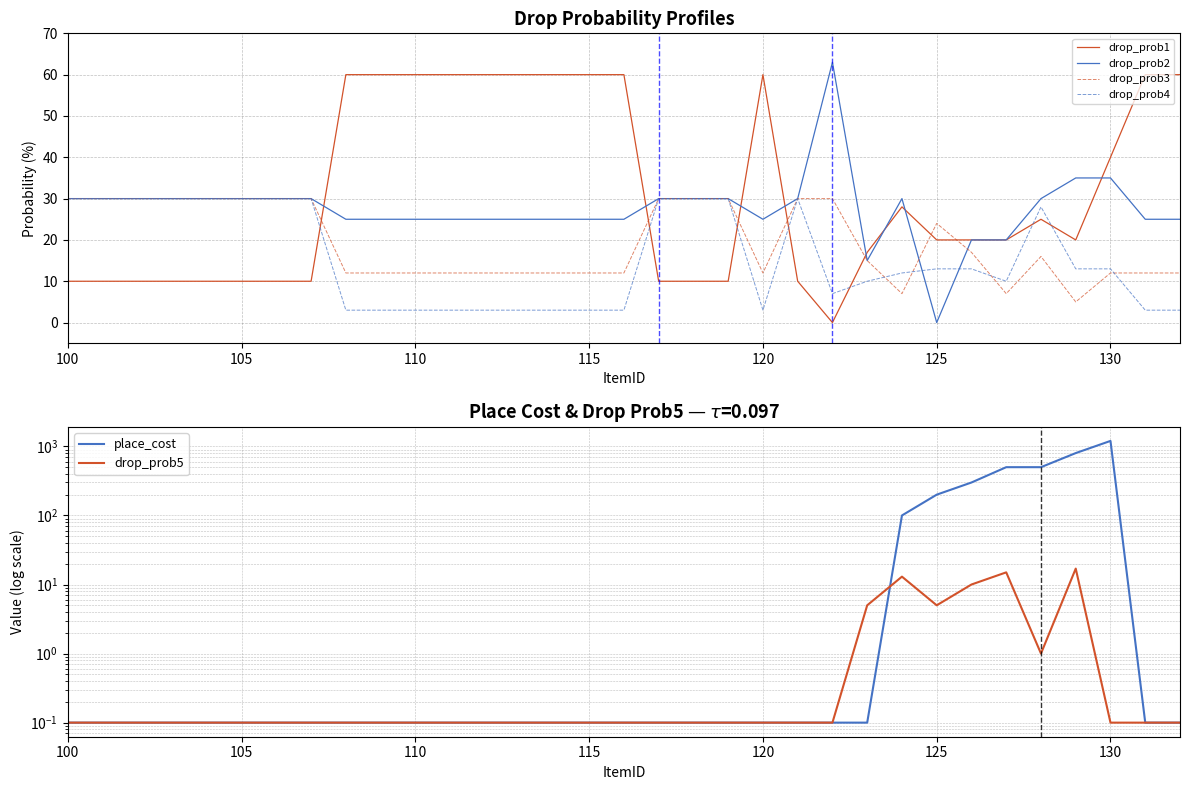

How many interior local valleys does the drop_prob2 series have?

3